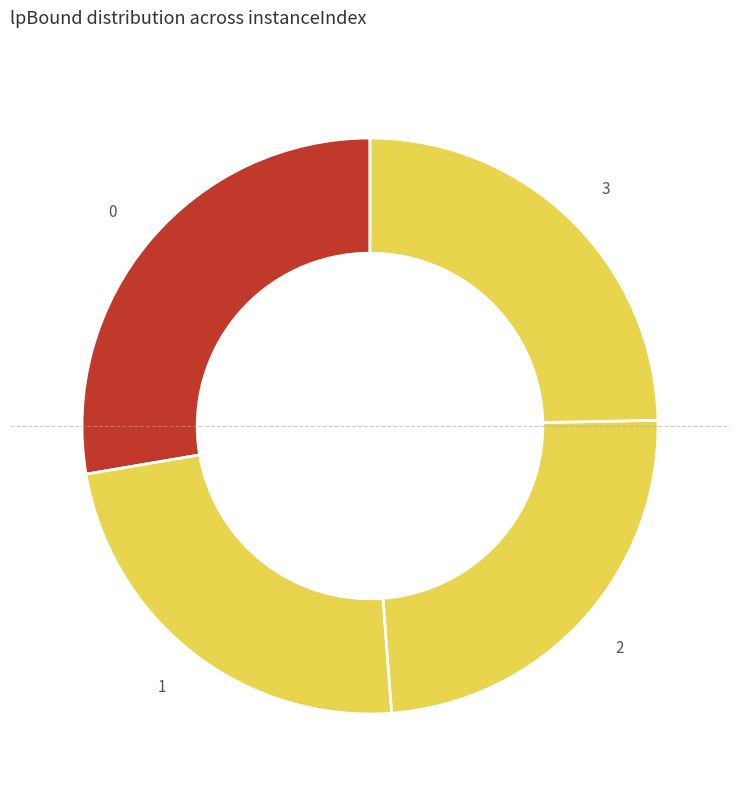

Is it true that 3 is 33% of the pie?

False